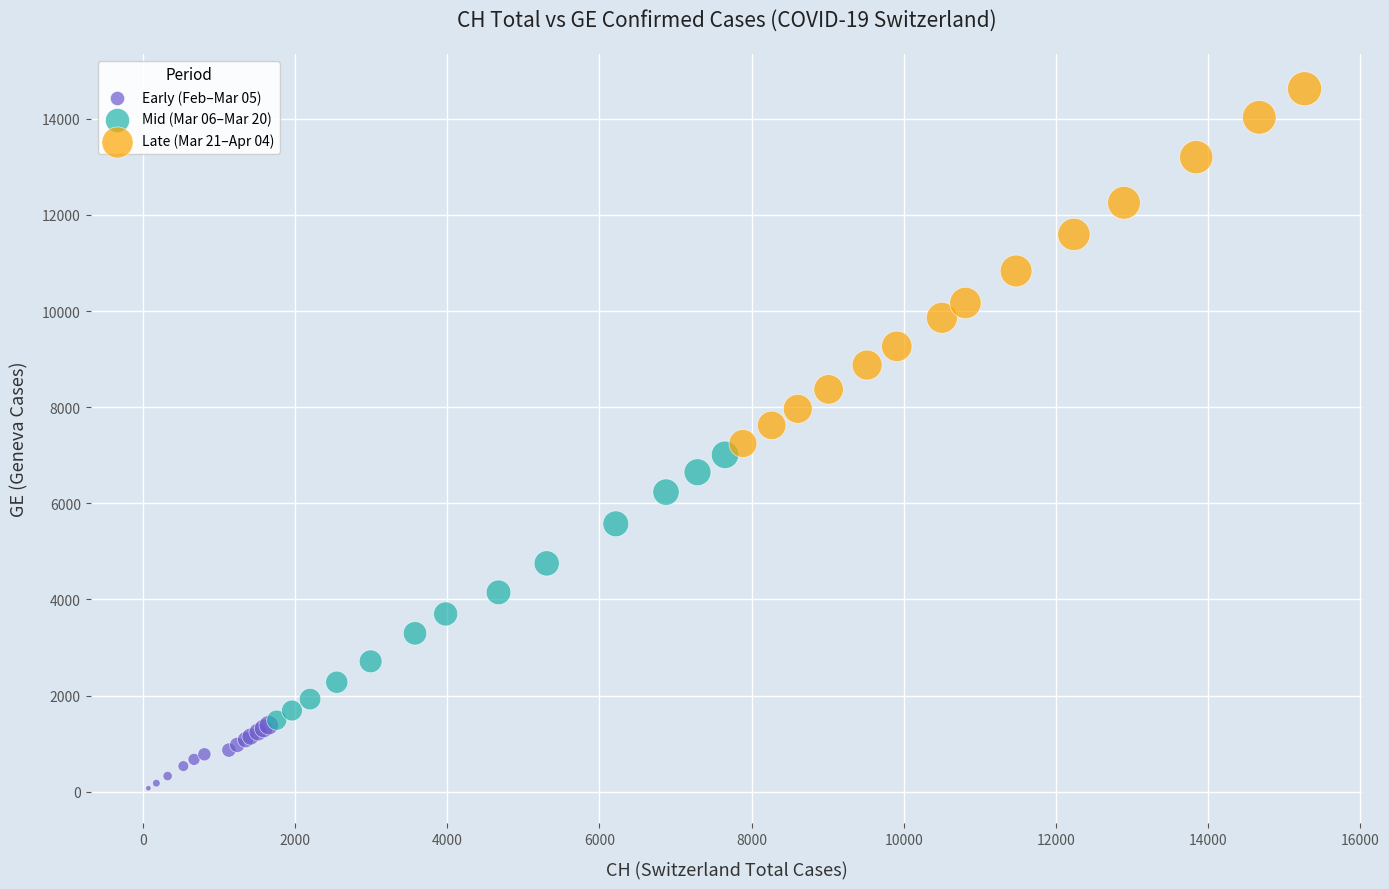

Which series reaches the maximum Y coordinate?

Late (Mar 21–Apr 04)